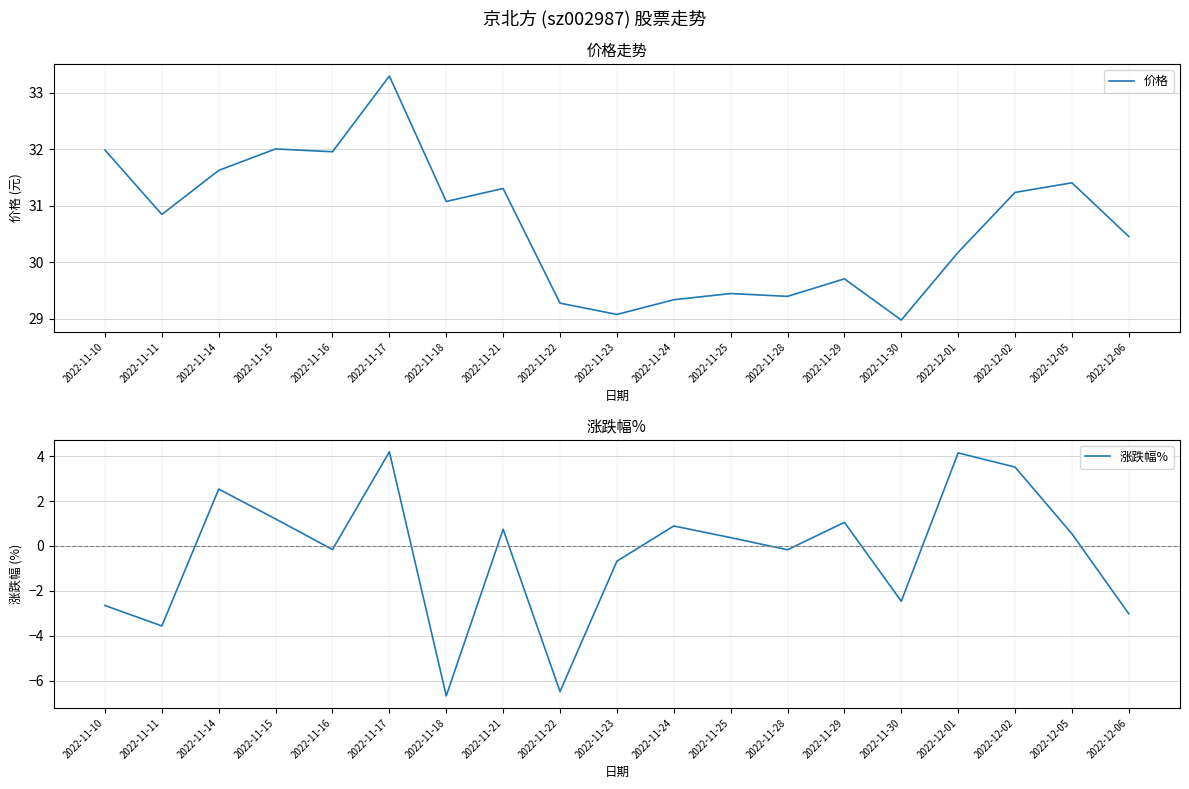

True or false: 涨跌幅% and 价格 intersect in this chart.

False